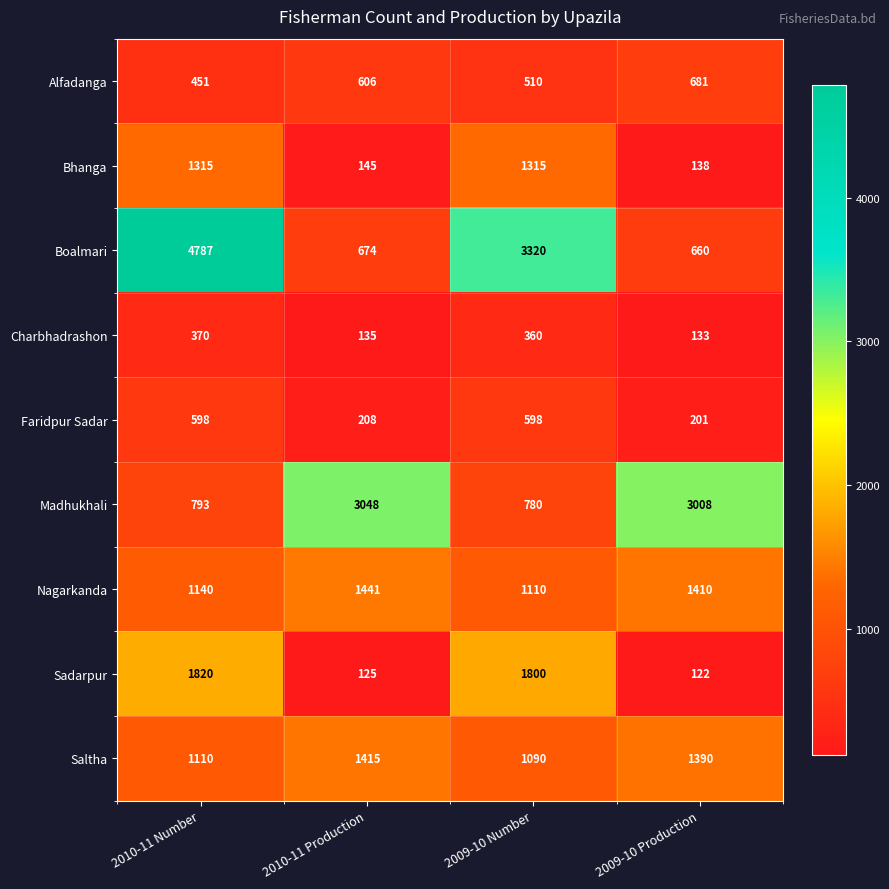

Which series has the largest total across all categories?

Boalmari